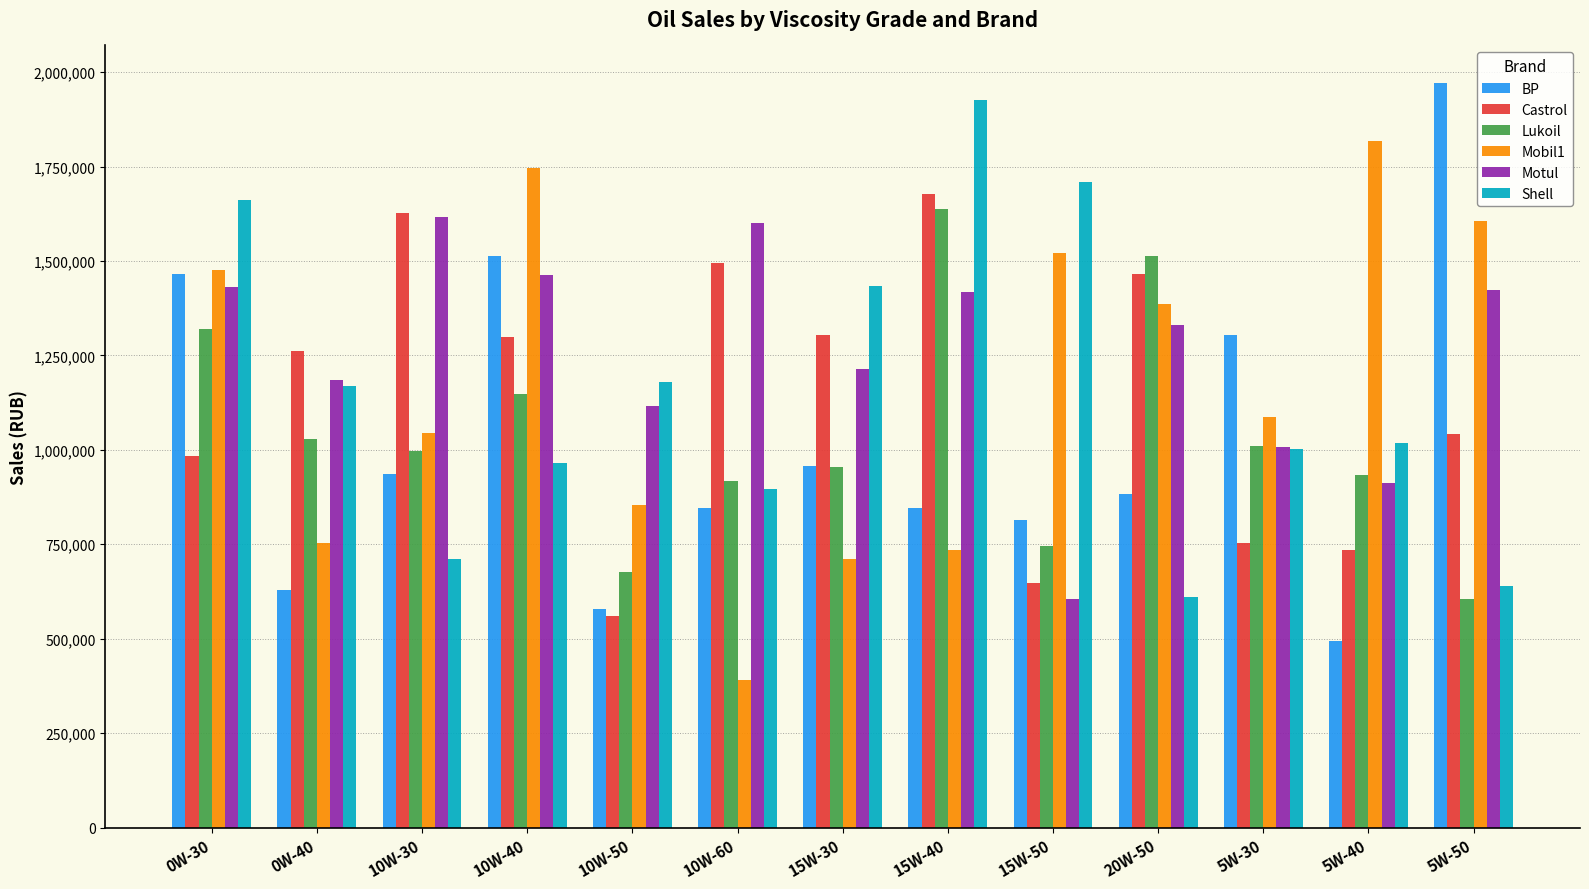

Which series has the largest total across all categories?

Motul